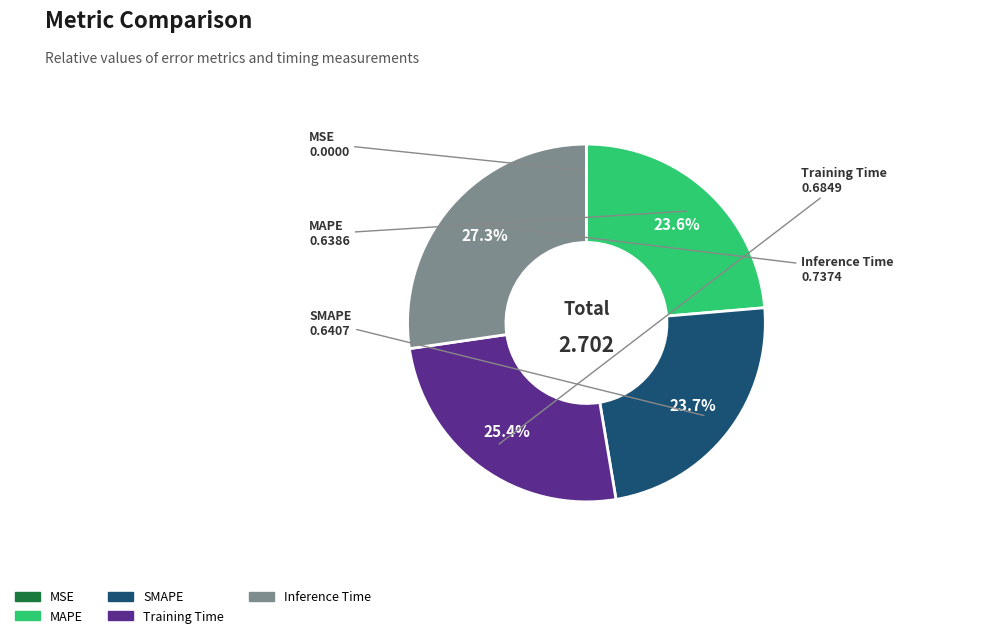

What percentage is the Inference Time slice, to the nearest percent?

27%